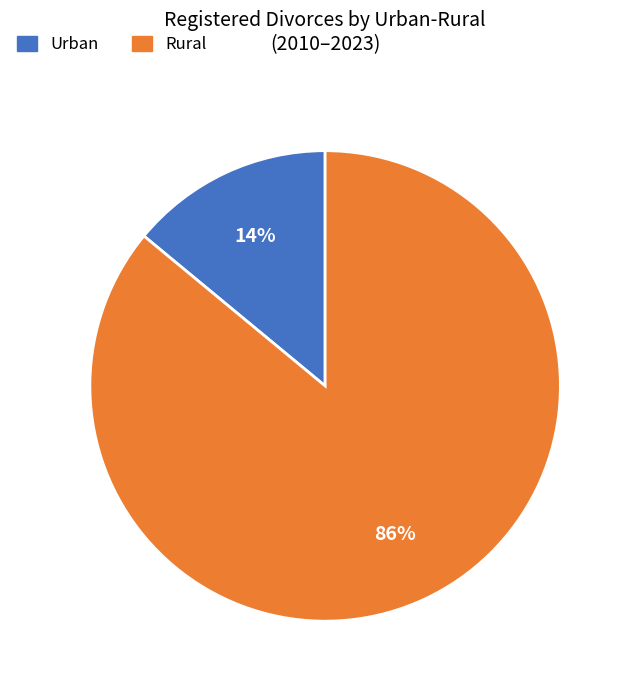

The Rural slice represents 86% of the pie. True or false?

True